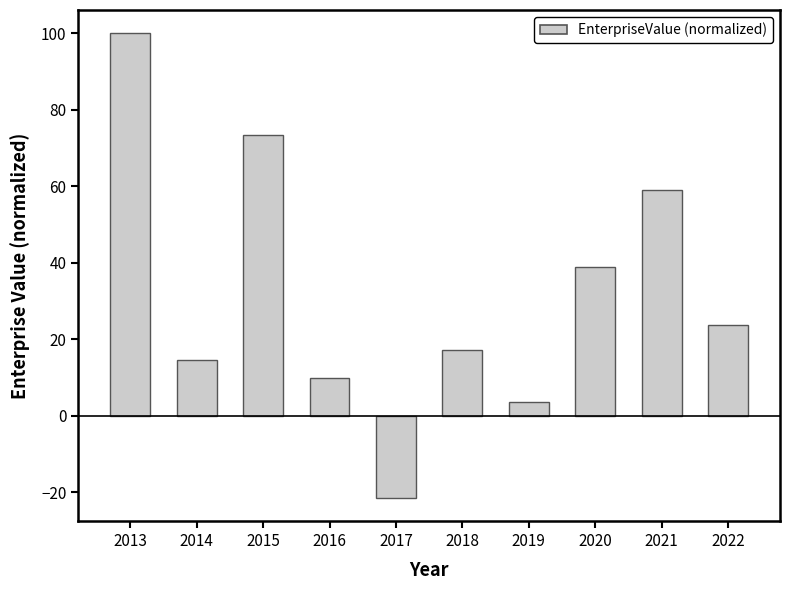

How many distinct data groups are displayed?

1